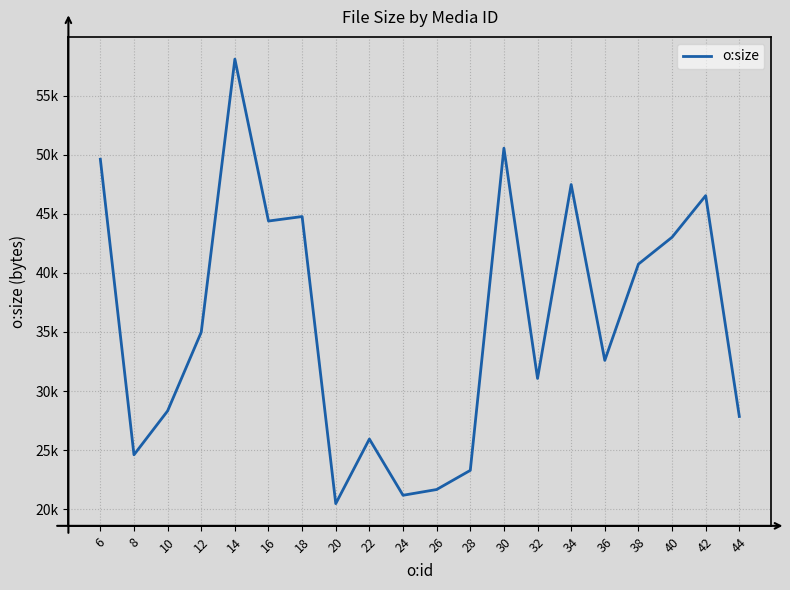

The chart shows a value of 63037 at 38. True or false?

False